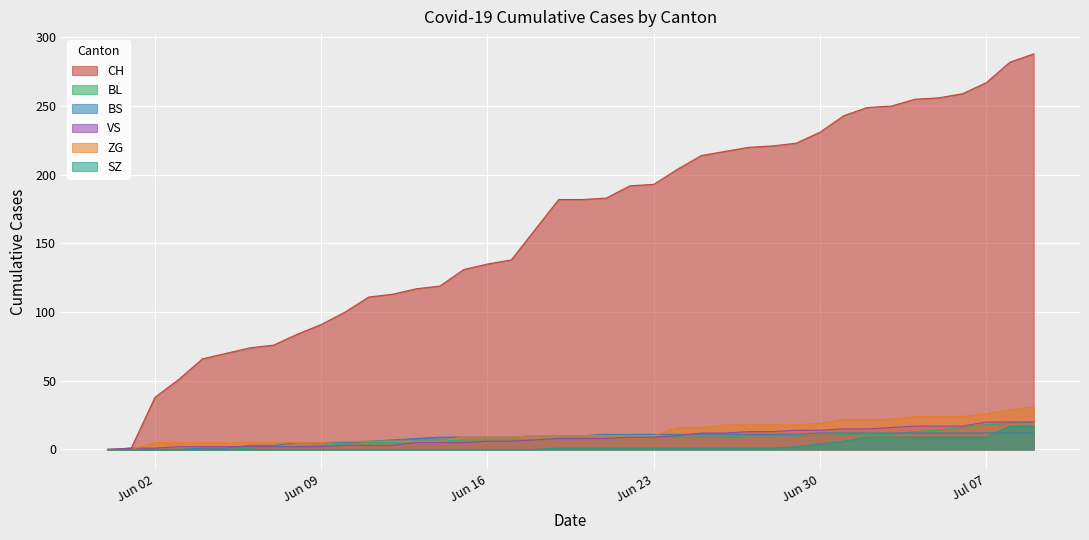

What is the maximum value for BS?

12